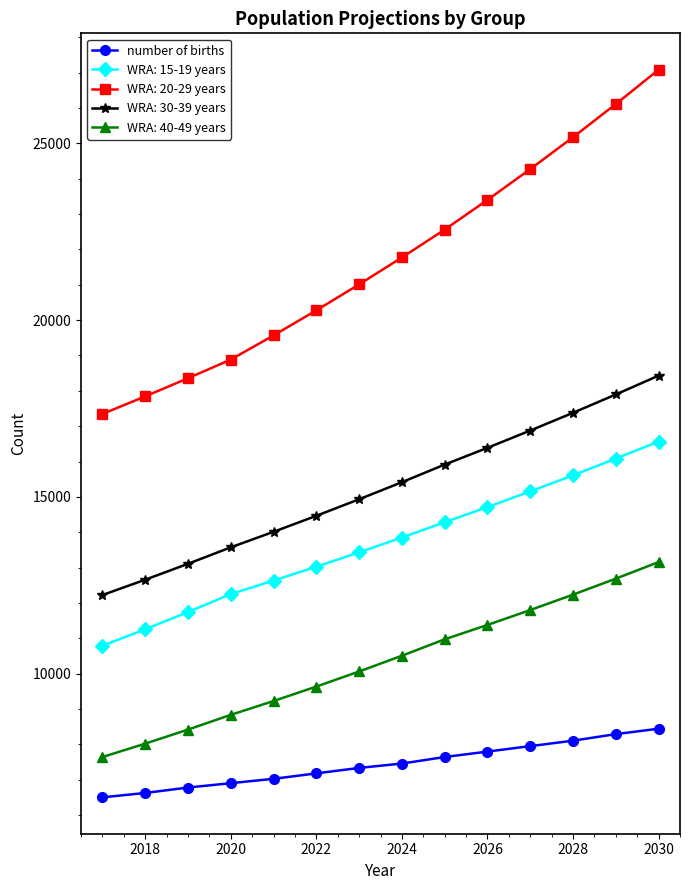

What is the greatest value displayed?

27081.1